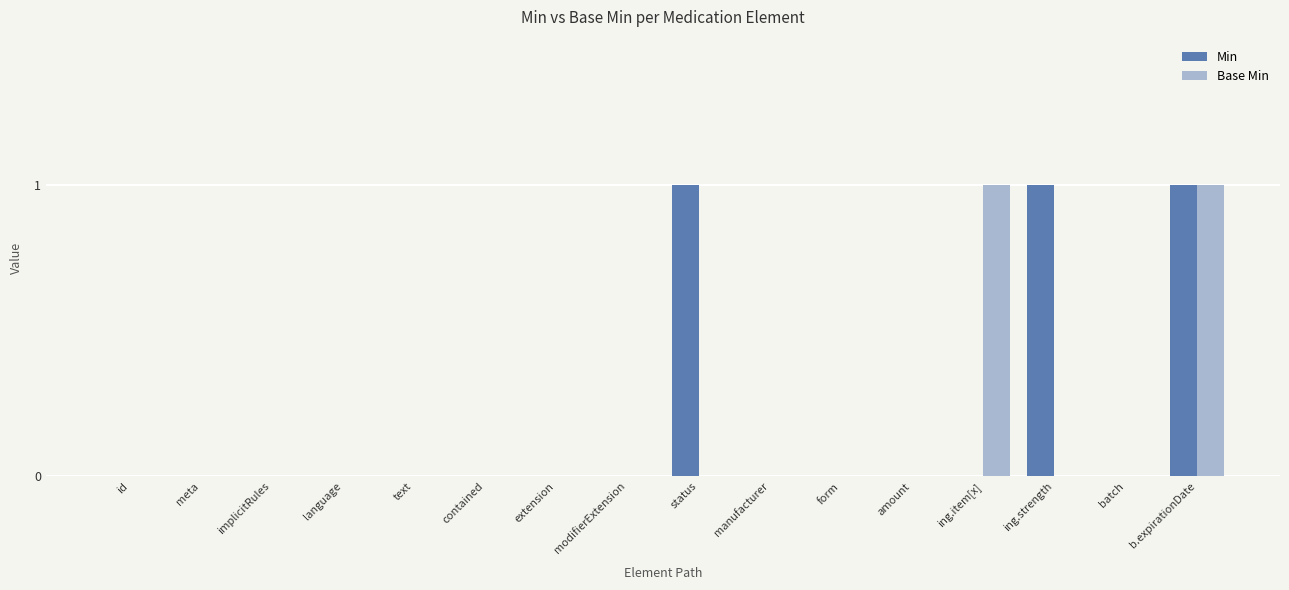

At which category is the sum across all series the highest?

b.expirationDate